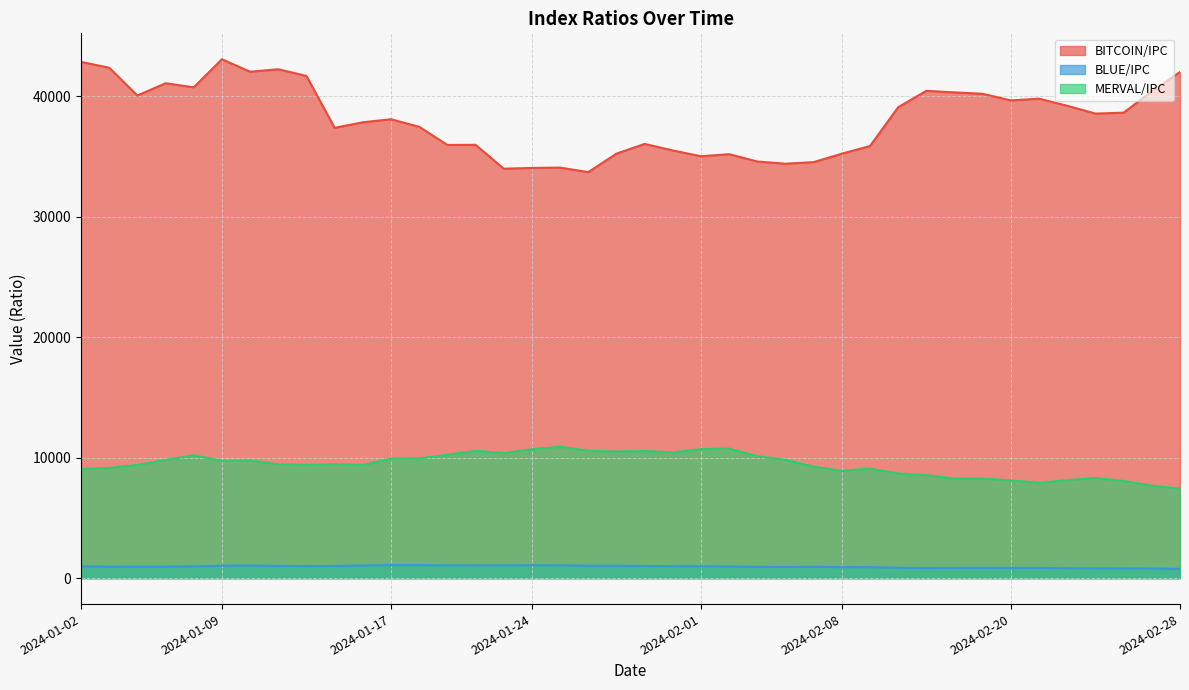

What is the difference between the highest and lowest values at 2024-01-16?

36807.2